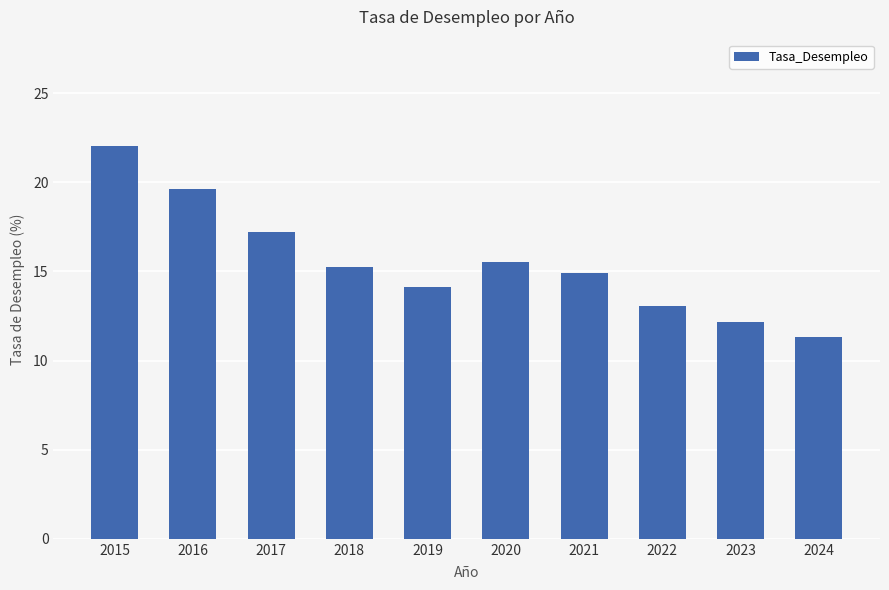

Which category has the highest value across all series?

2015